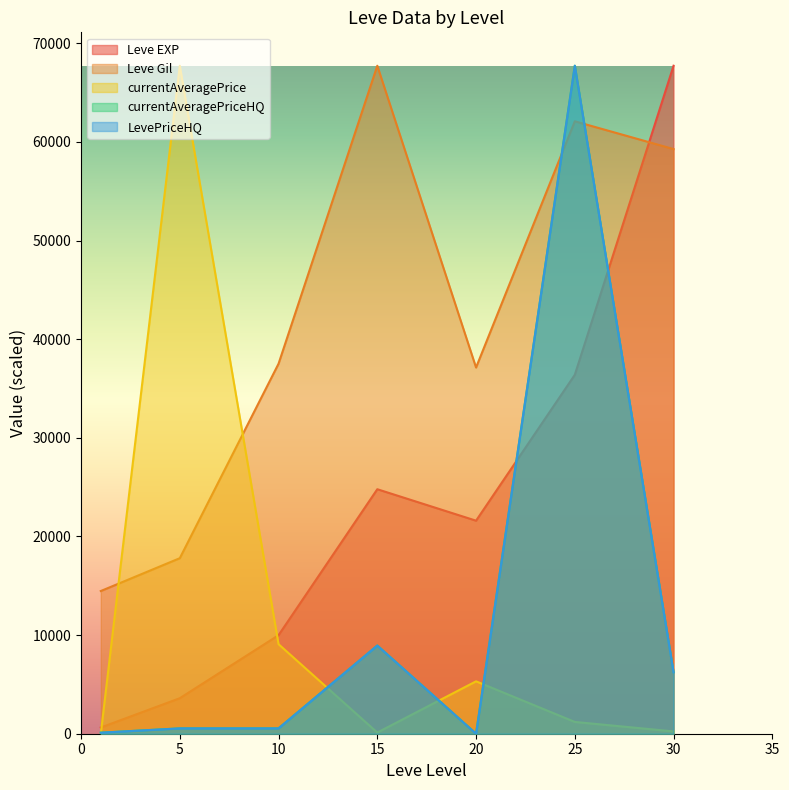

What are all the series names shown in the legend?

Leve EXP, Leve Gil, currentAveragePrice, currentAveragePriceHQ, LevePriceHQ